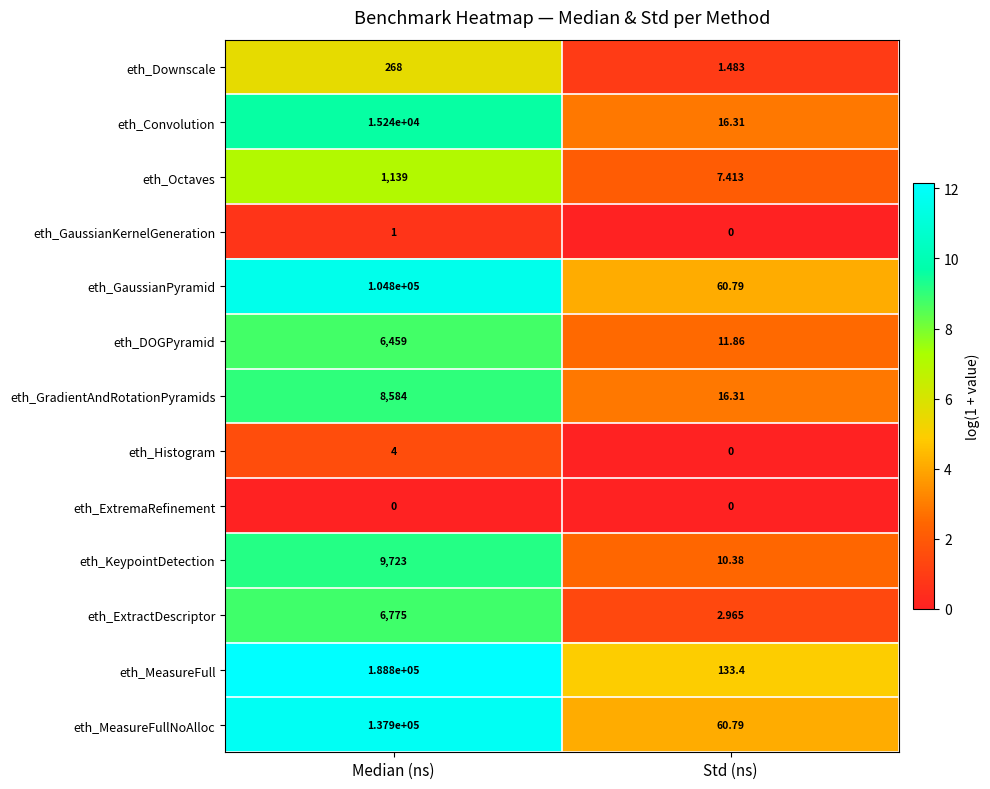

Which series has the largest range (max minus min)?

eth_MeasureFull